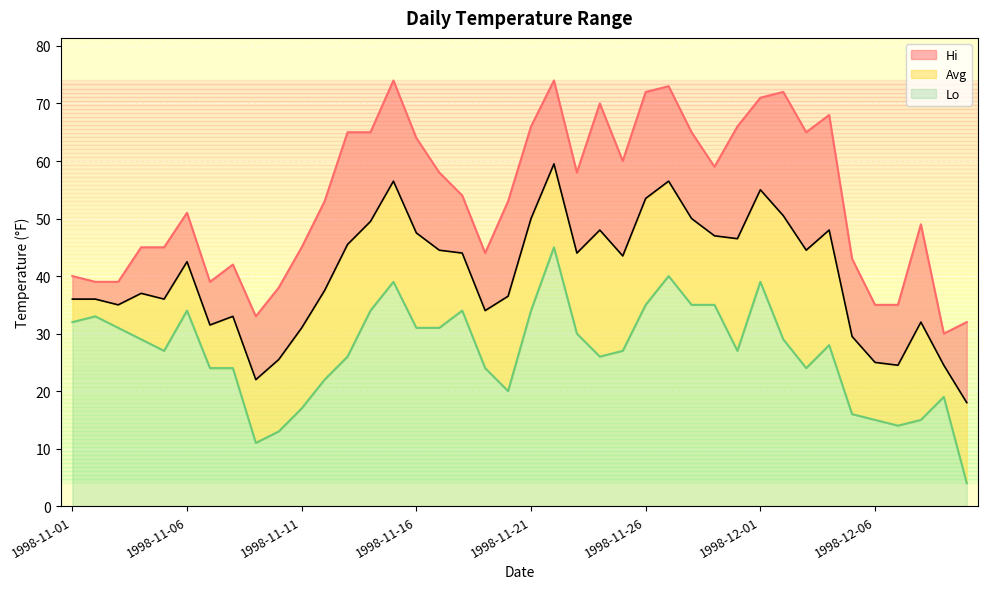

In Avg, how many points are lower than both neighbors (excluding endpoints)?

10